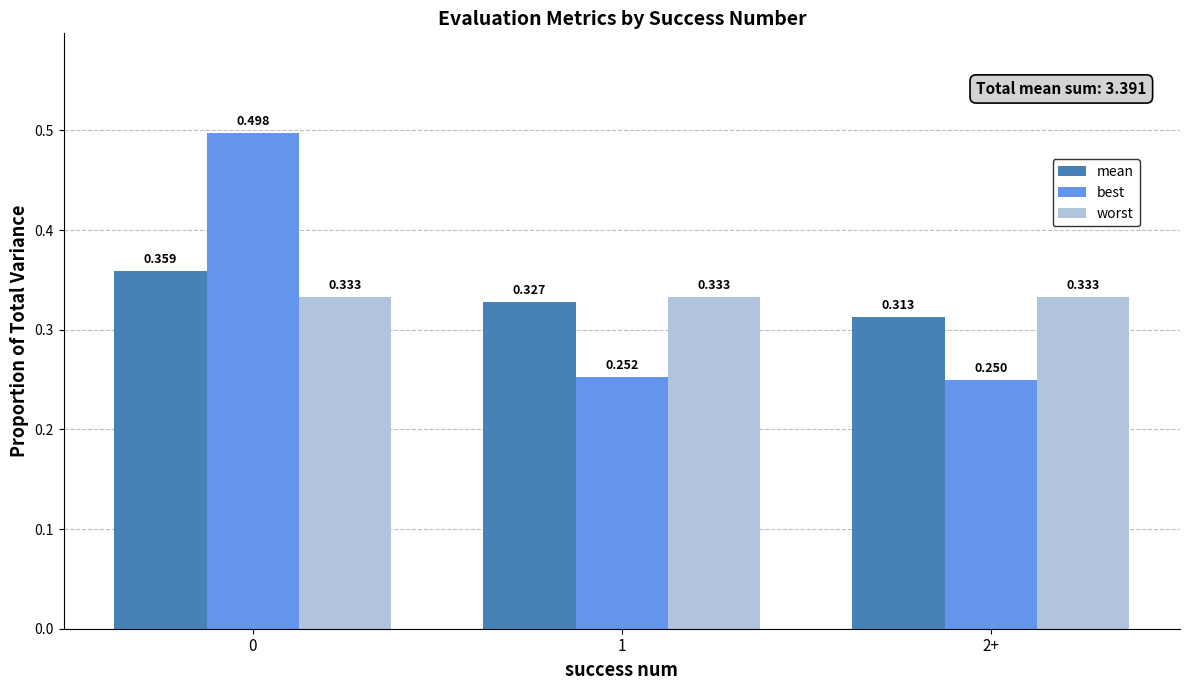

Between 0 and 1, which series saw the biggest shift?

best